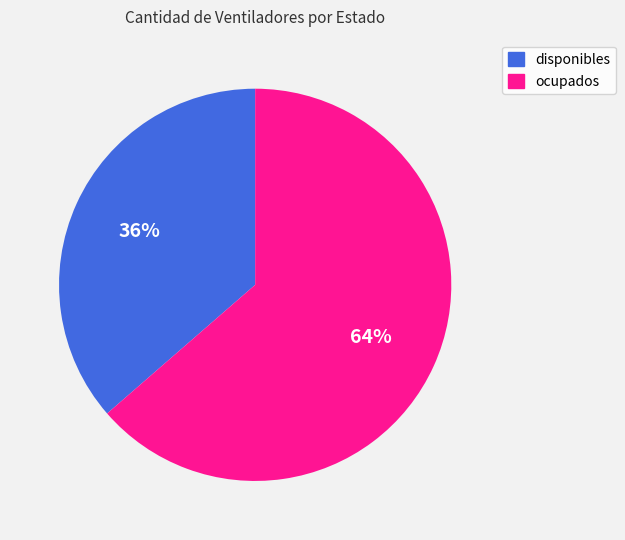

The ocupados slice represents 64% of the pie. True or false?

True